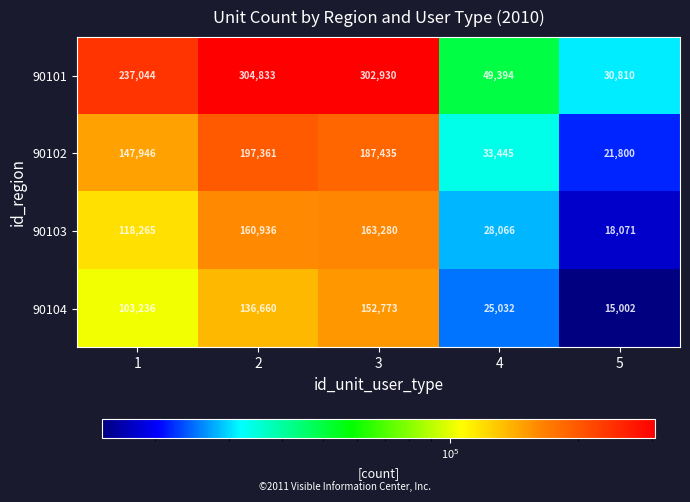

What is the sum of the 90102 values at 5 and 2?

219161